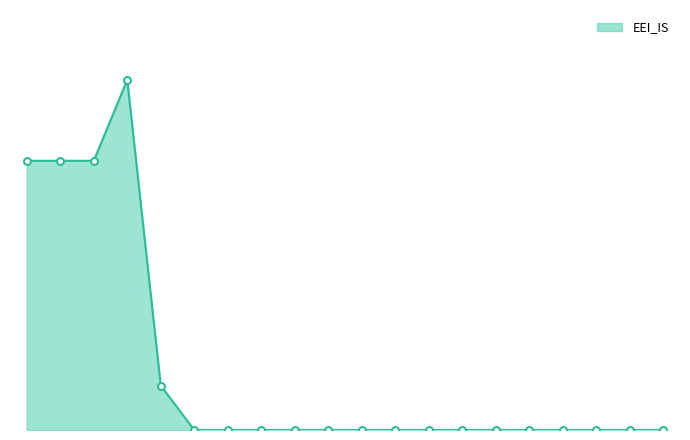

Does the chart have visible grid lines?

No